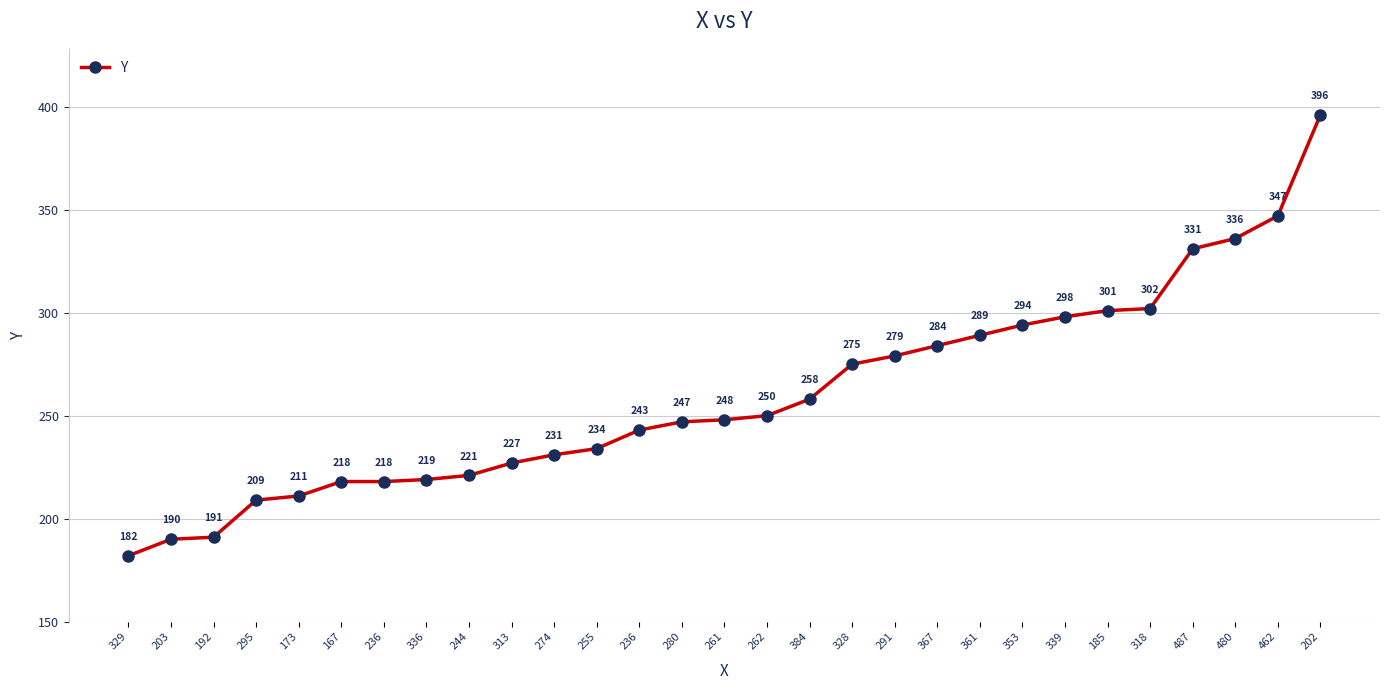

What is the label of the 26th point from the right?

295